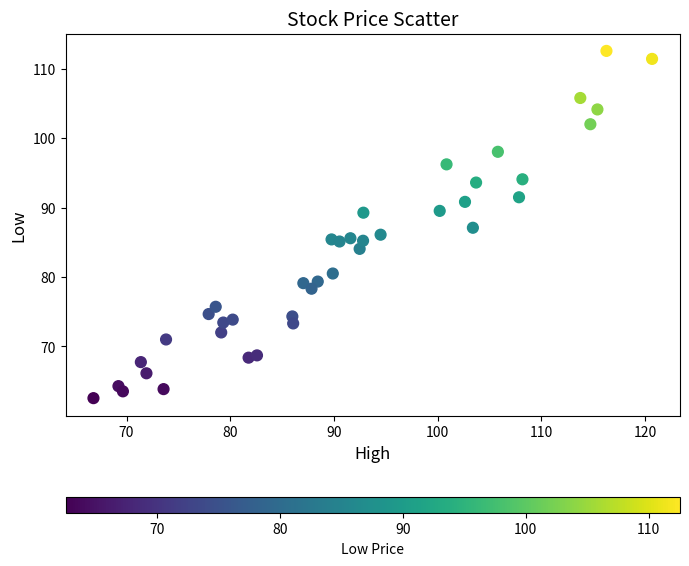

What is the range of X values (max minus min)?

53.9